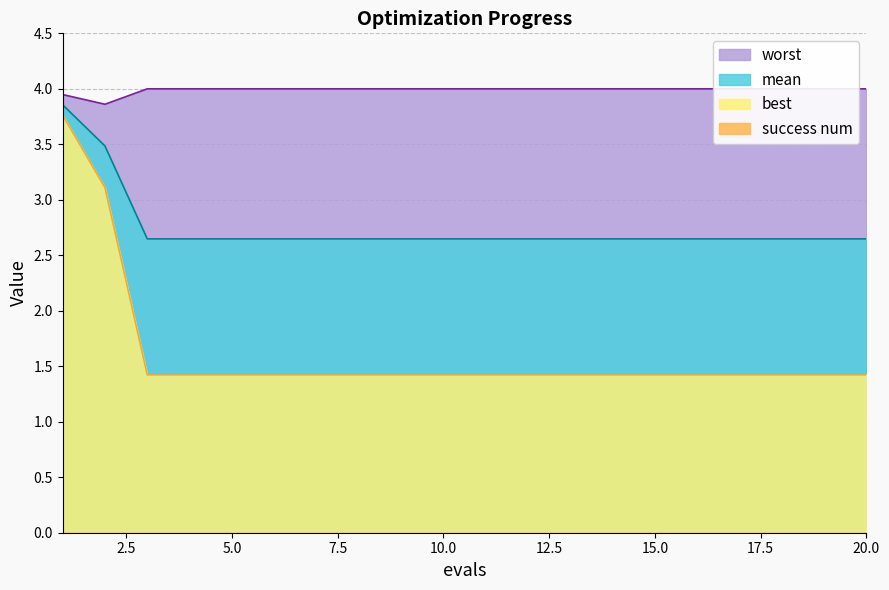

True or false: best and mean cross at least once.

False